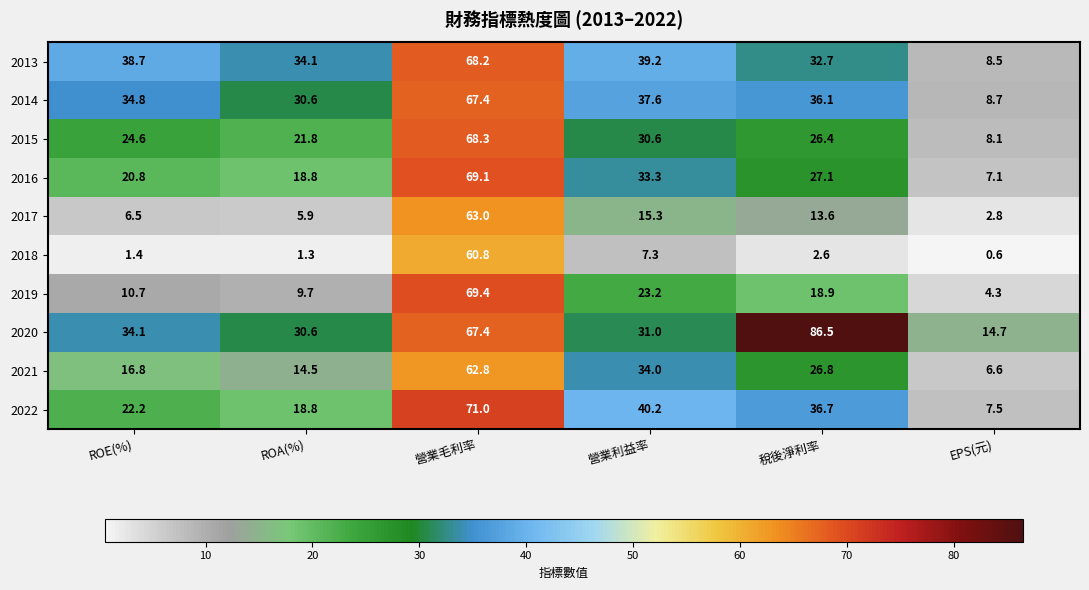

Which series changed the most between ROE(%) and ROA(%)?

2013